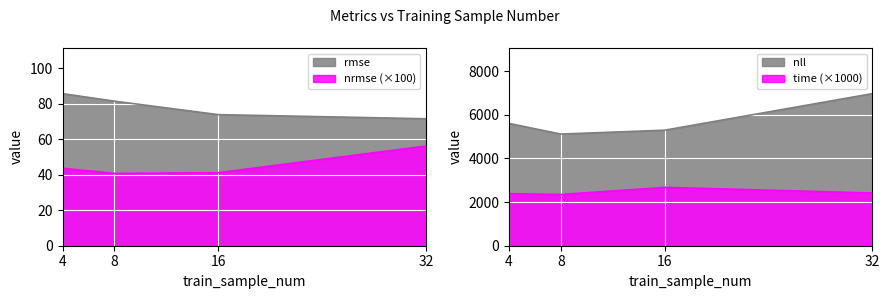

Rank the series by their maximum value, from highest to lowest.

nll, time, rmse, nrmse